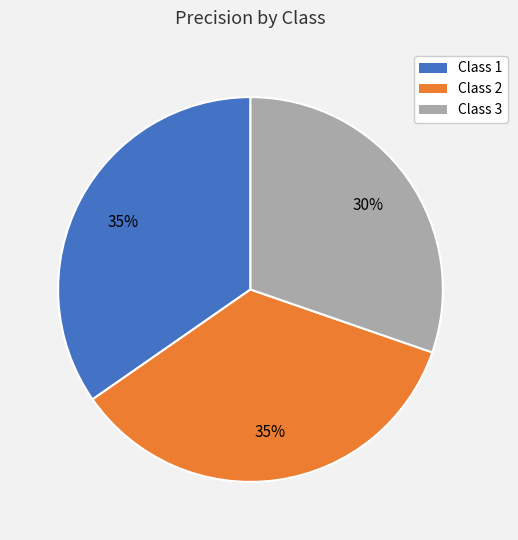

To the nearest percent, what portion does Class 3 represent?

30%